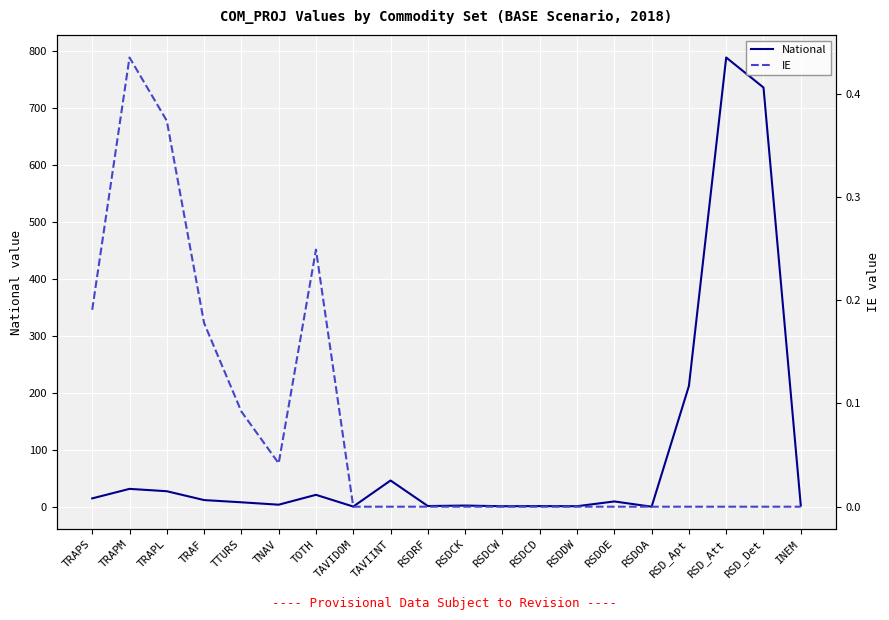

Does the chart display data point markers on the line(s)?

No